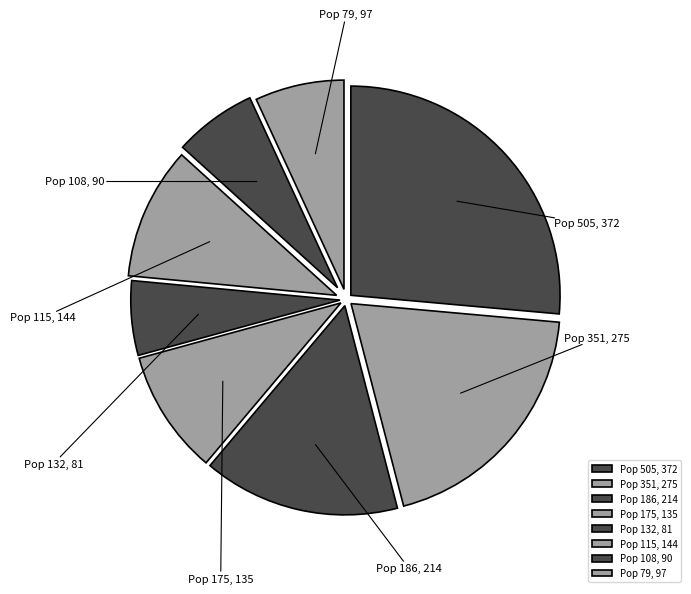

What is the smallest slice in the pie chart?

132